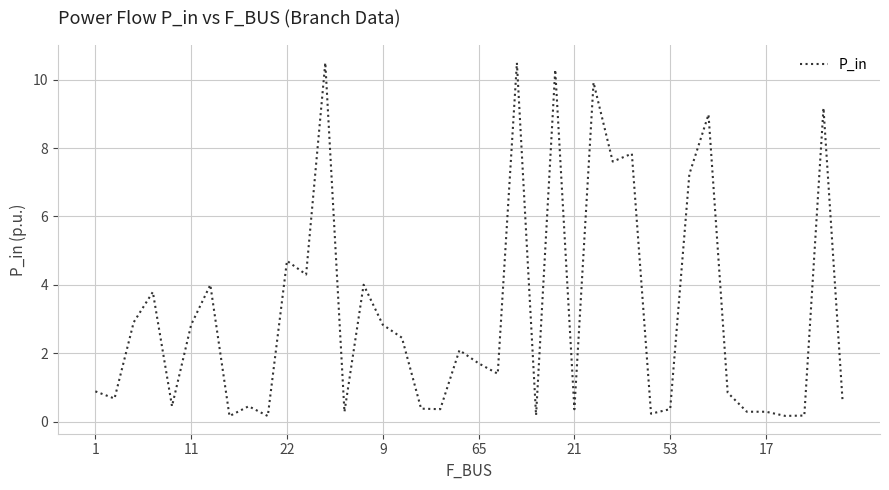

What is the greatest value displayed?

10.5